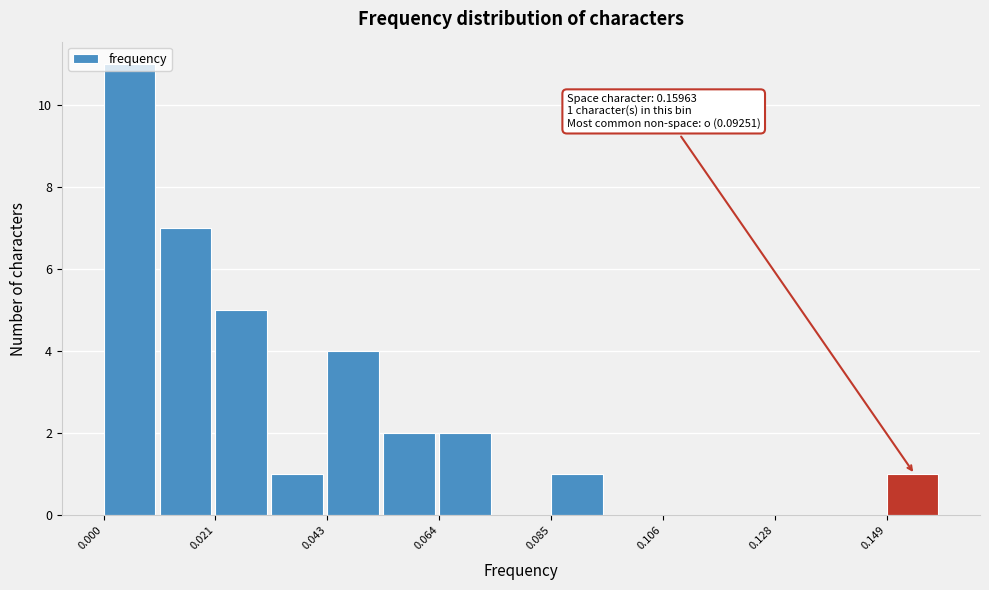

Around what value on the x-axis is the tallest bar? Give the approximate position of its centre, as read against the axis.

0.005